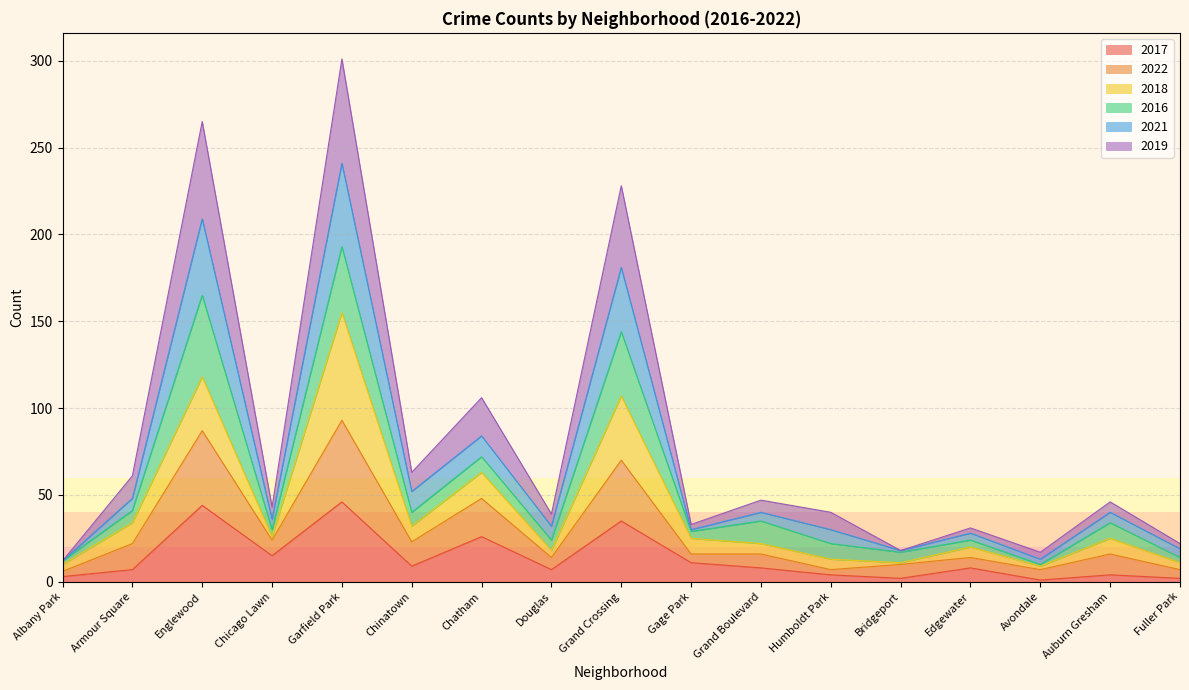

At which category is the sum across all series the highest?

Garfield Park